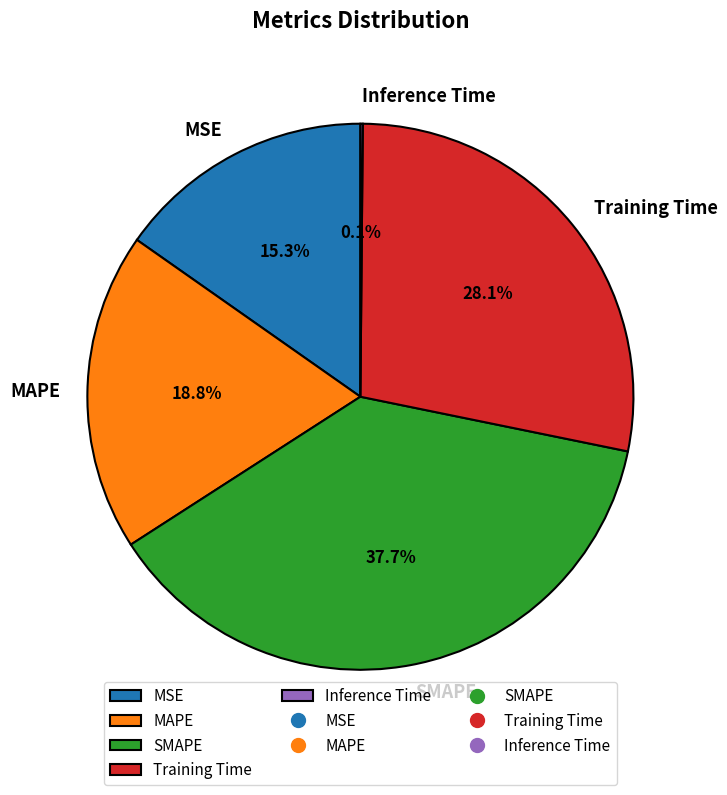

Approximately how many times larger is the value at MSE compared to SMAPE?

0.4